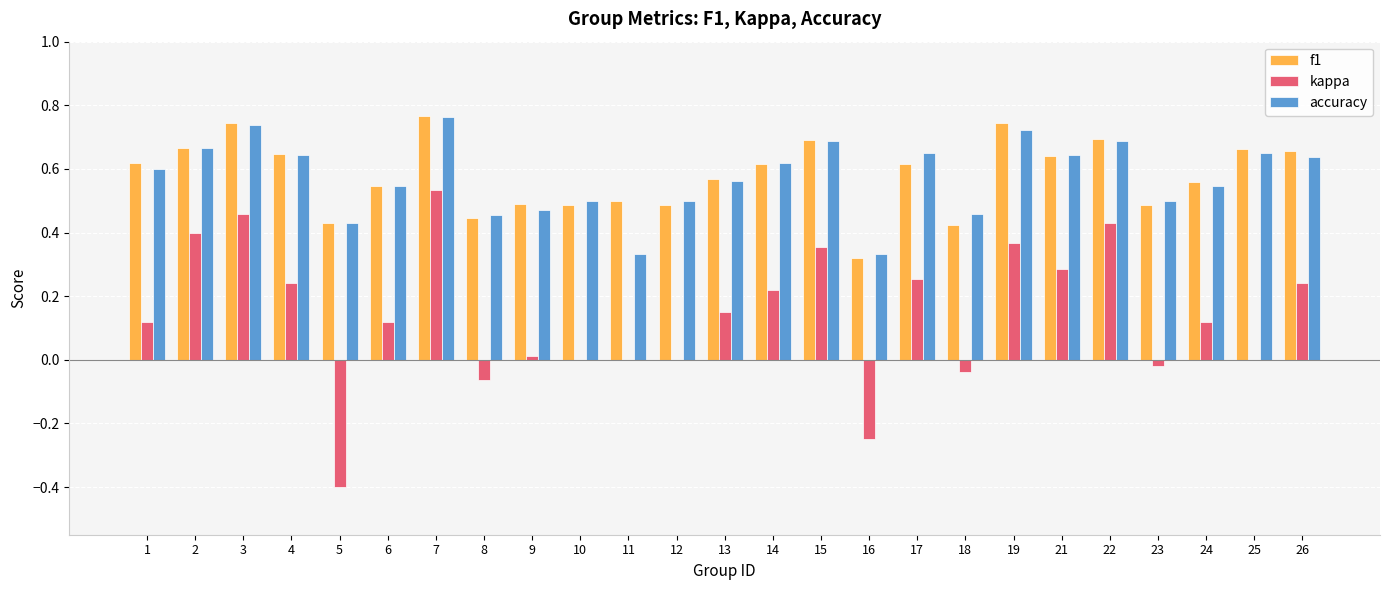

Which series has the largest range (max minus min)?

kappa